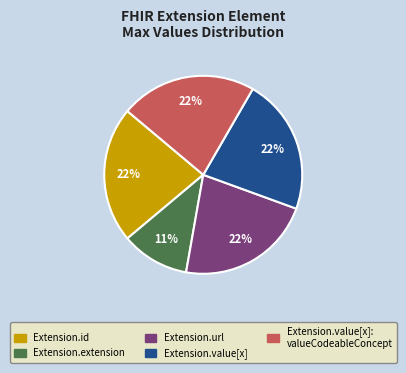

Is there any slice that represents more than half of the pie?

No